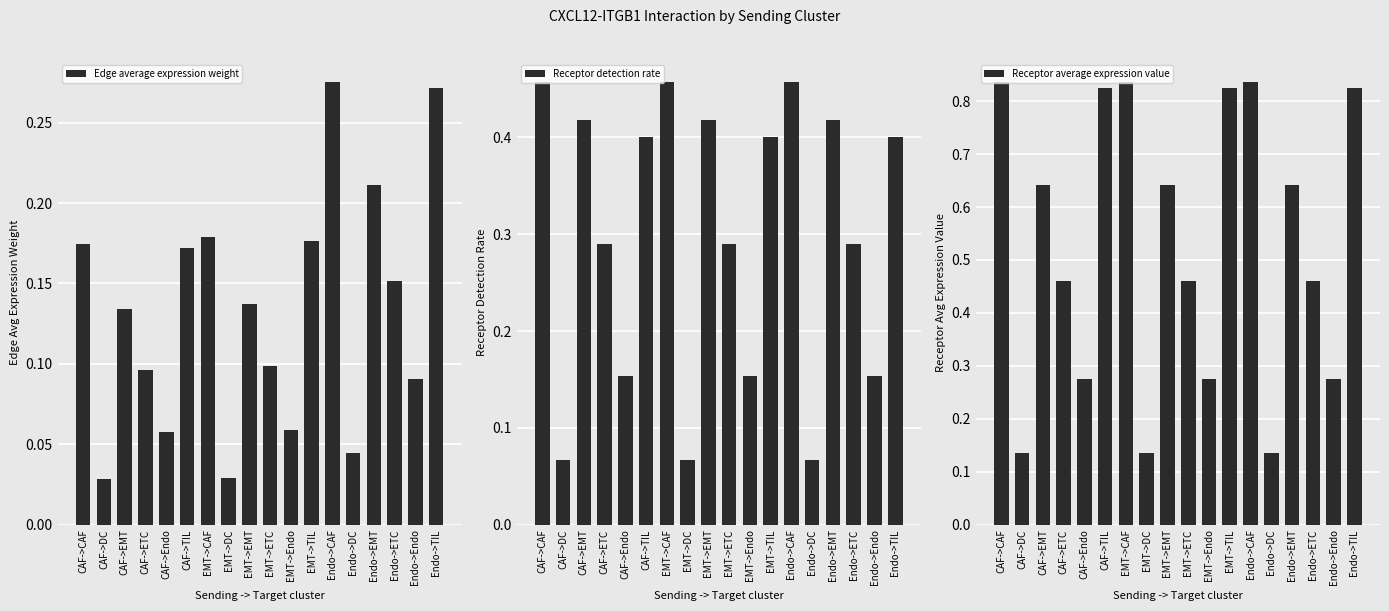

What is the label of the 17th bar from the left?

Endo->Endo